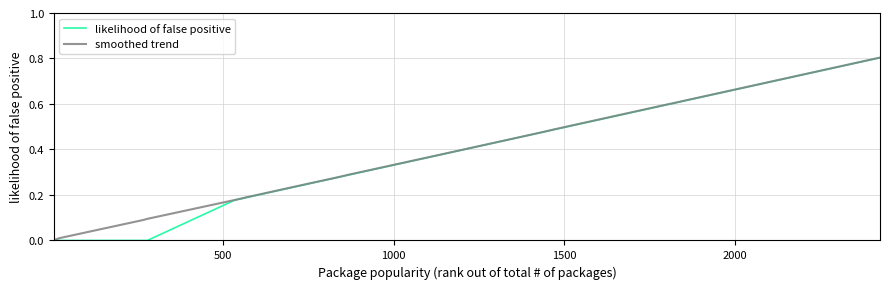

What is the maximum value shown in the chart?

0.8